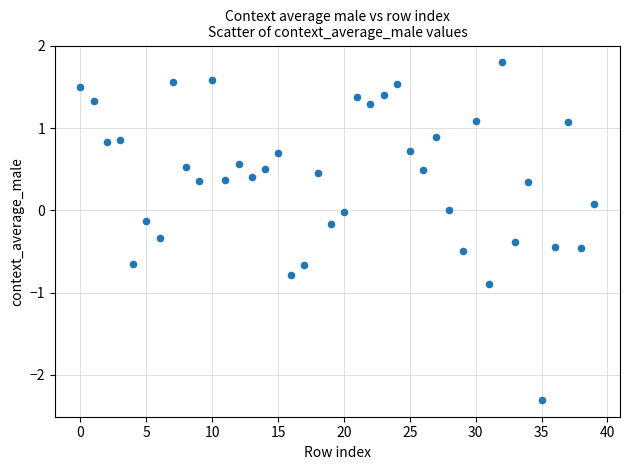

What is the range of Y values (max minus min)?

4.1